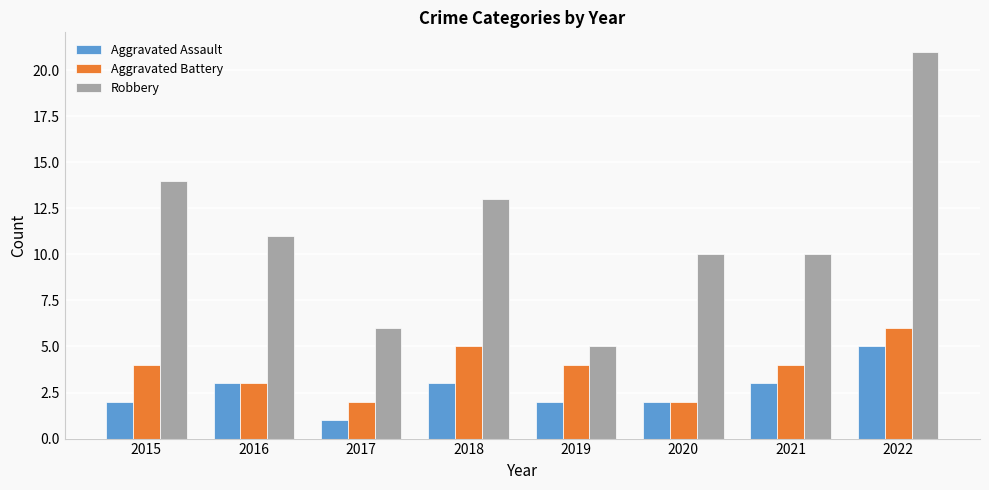

What is the difference between the second highest and minimum values in the Aggravated Battery series?

3